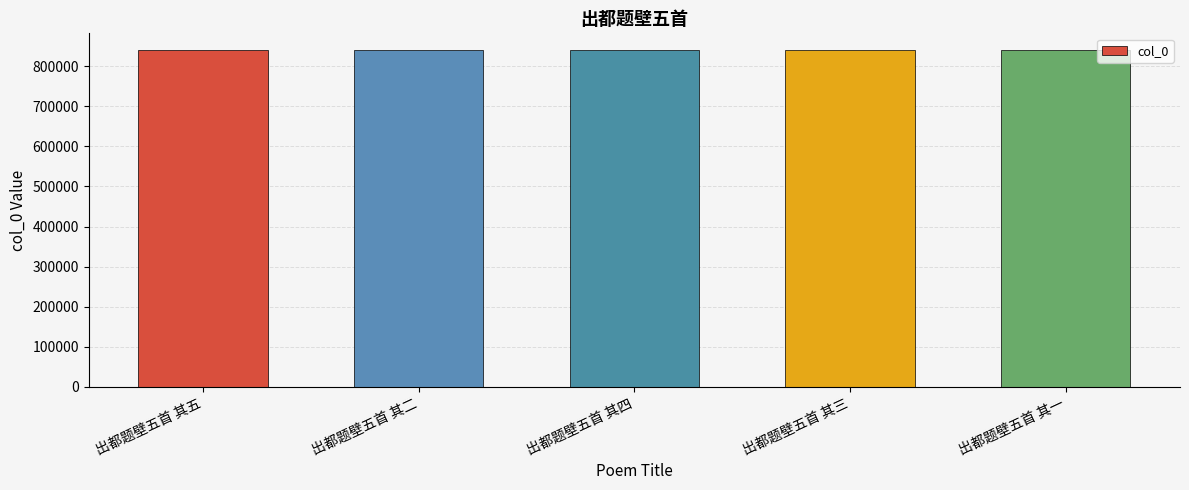

What is the value of the 1st bar from the left?

840207